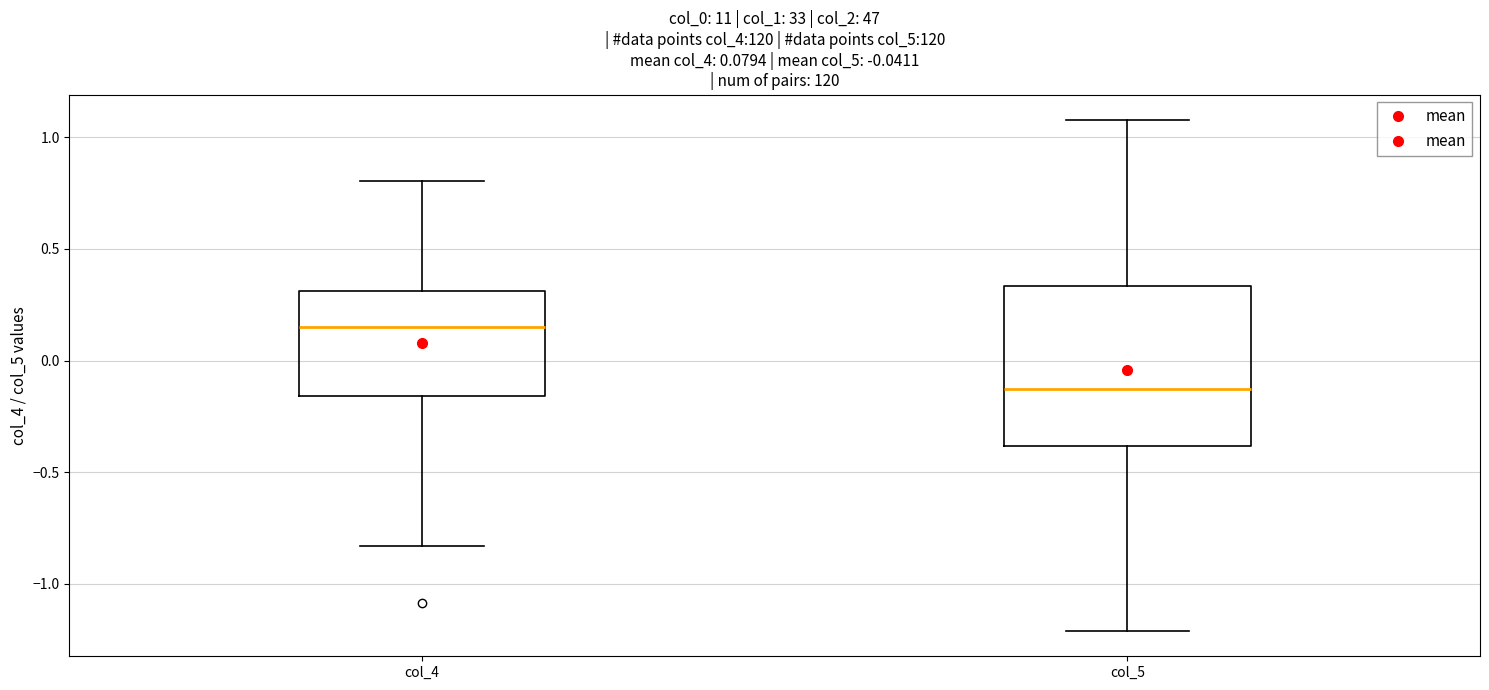

Which box has the lowest median line?

col_5